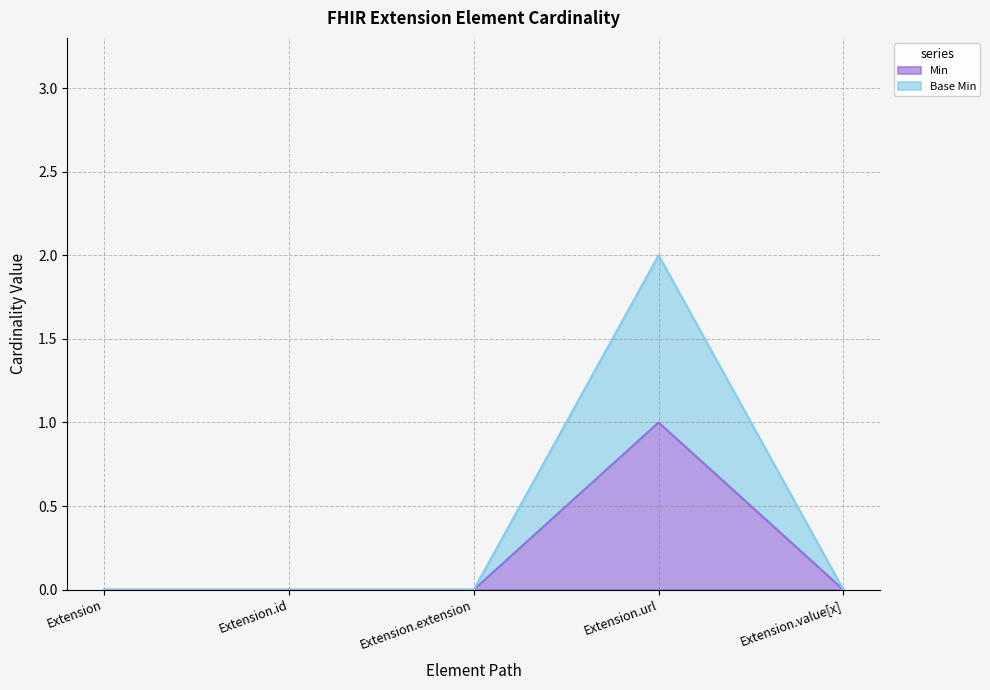

The value of Min at Extension.url is 1. True or false?

True